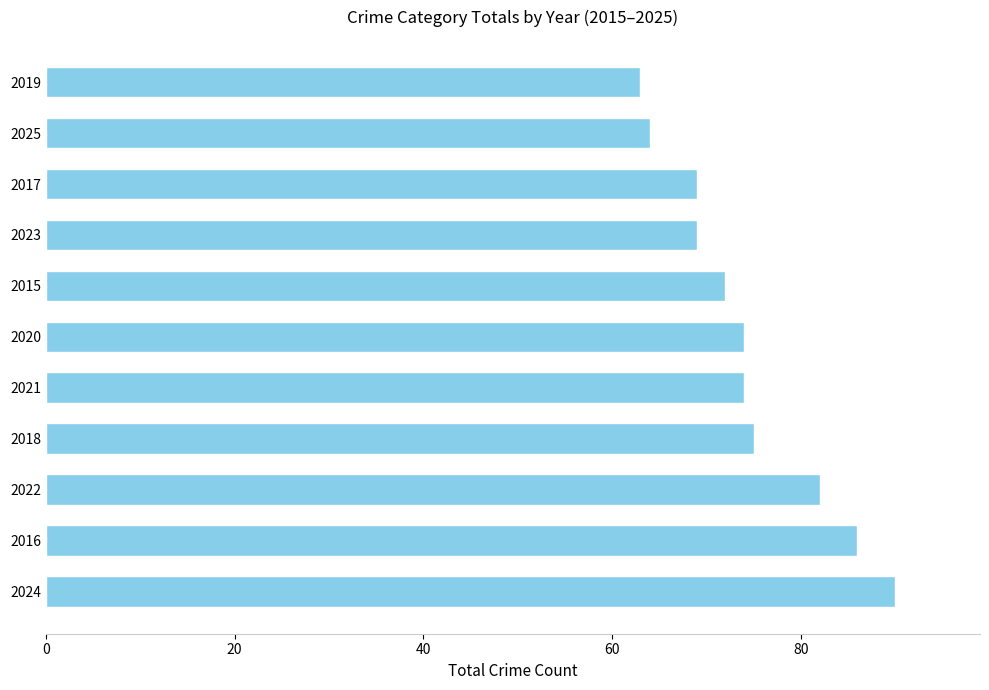

True or false: the data shows 86 at 2016.

True